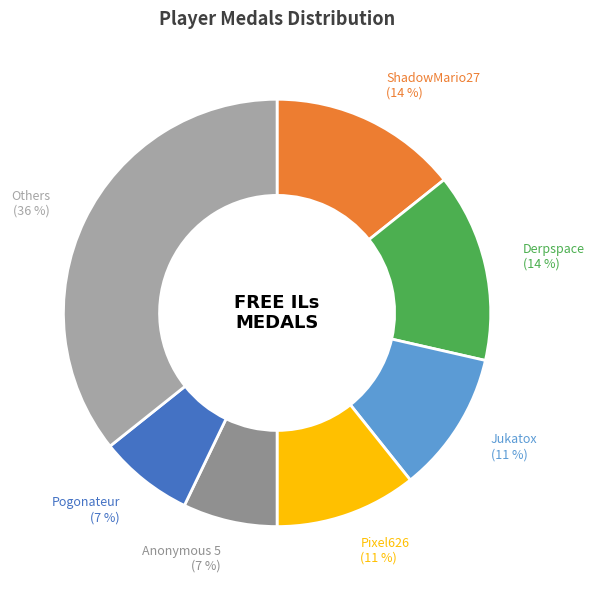

To the nearest percent, what is the average slice percentage?

14%